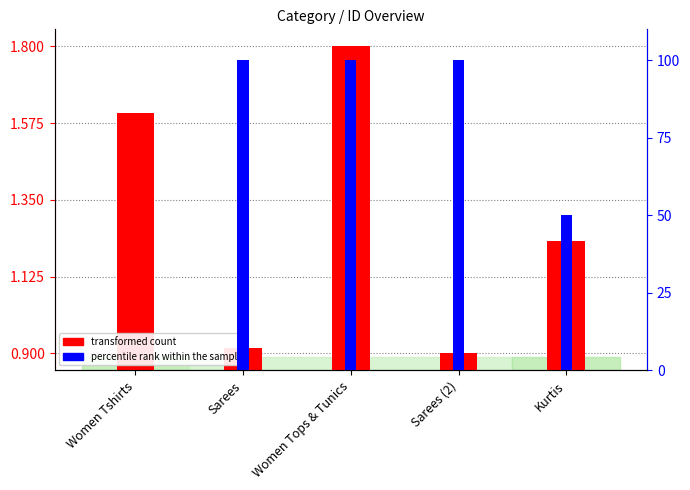

Rank the series by their average value, from lowest to highest.

transformed count, percentile rank within the sample